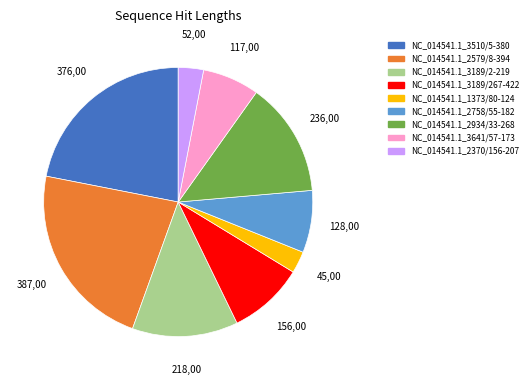

Which slice is the largest?

NC_014541.1_2579/8-394